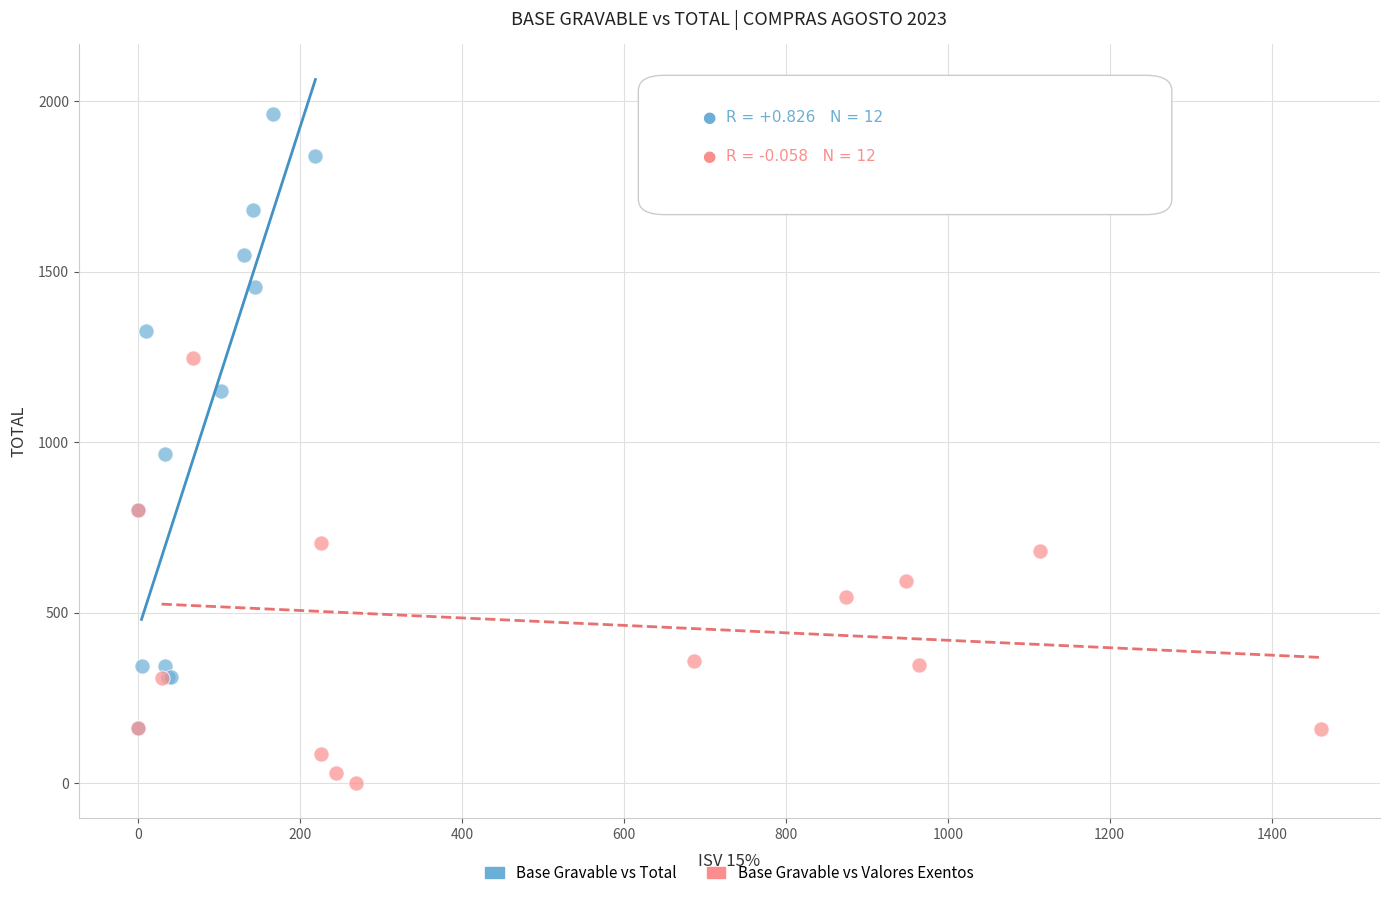

Which series reaches the maximum Y coordinate?

Base Gravable vs Total